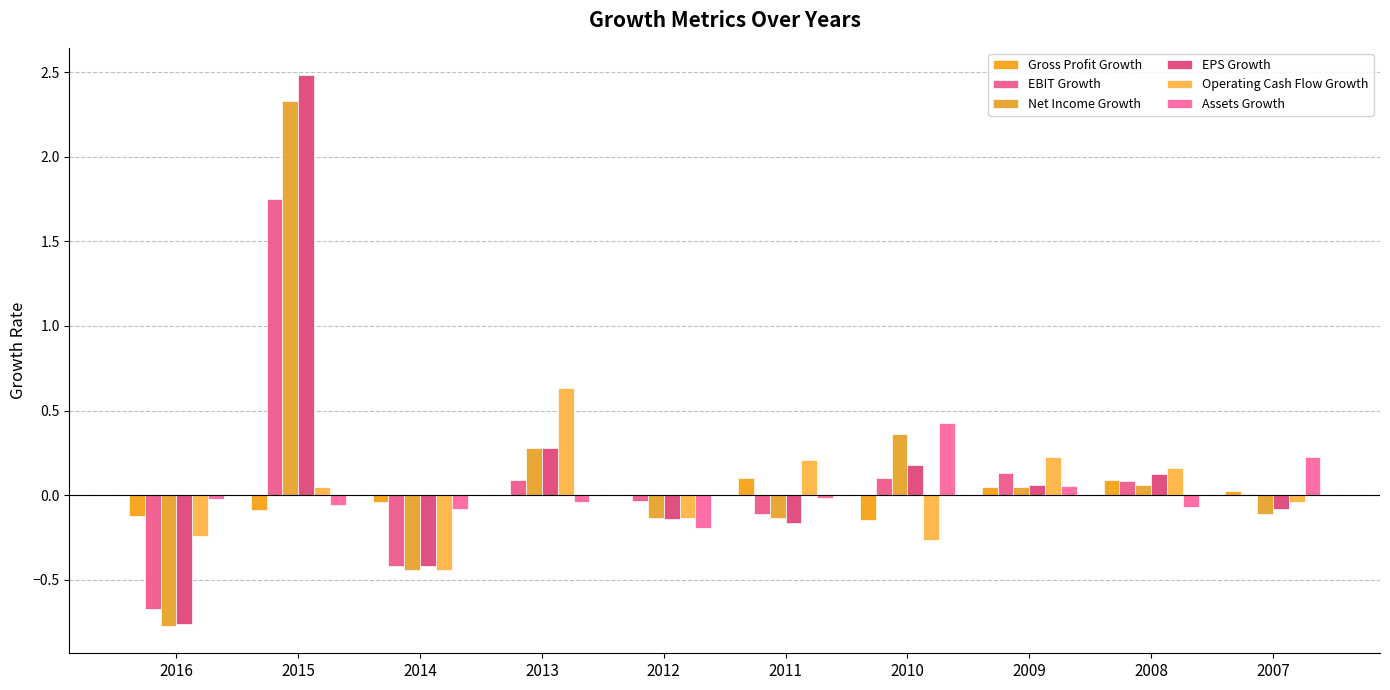

Are the bars horizontal?

No